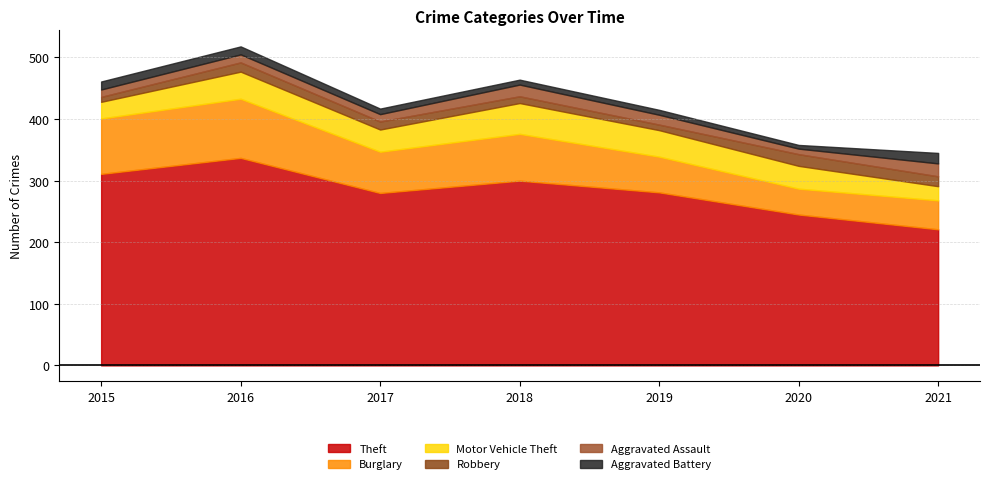

How many data points in Theft are above 281?

3